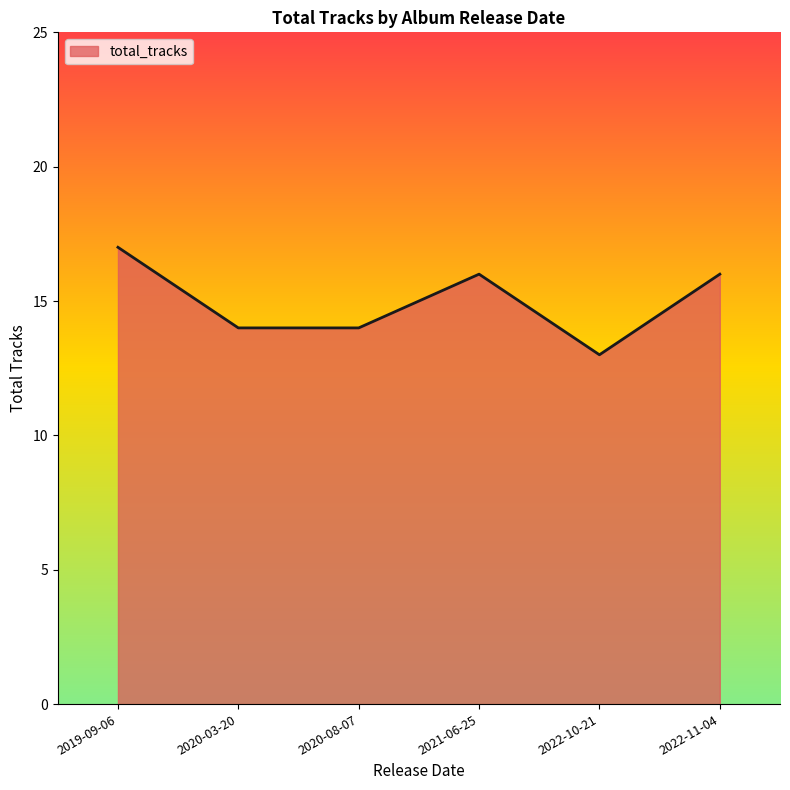

What is the difference between the values at 2022-11-04 and 2022-10-21?

3